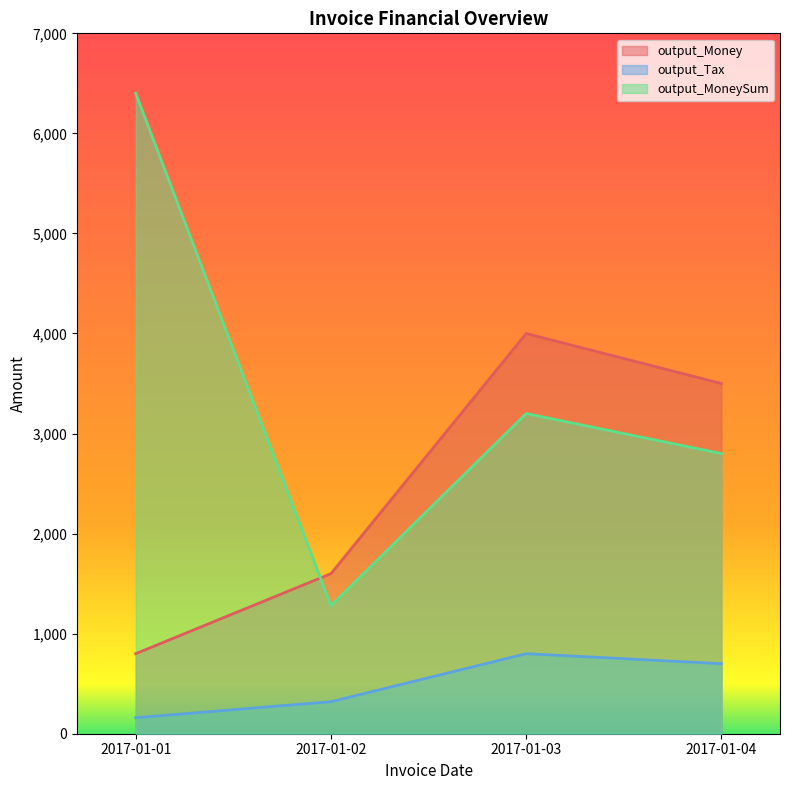

List the labels in order of output_MoneySum value, largest first.

2017-01-01, 2017-01-03, 2017-01-04, 2017-01-02